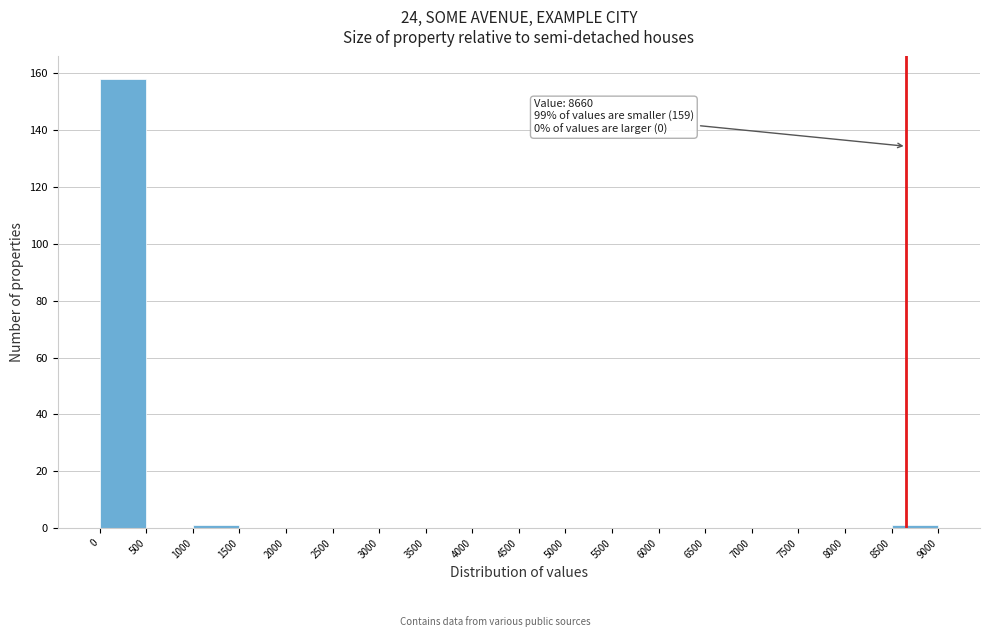

Over which range of the x-axis is the bar tallest?

0 to 500